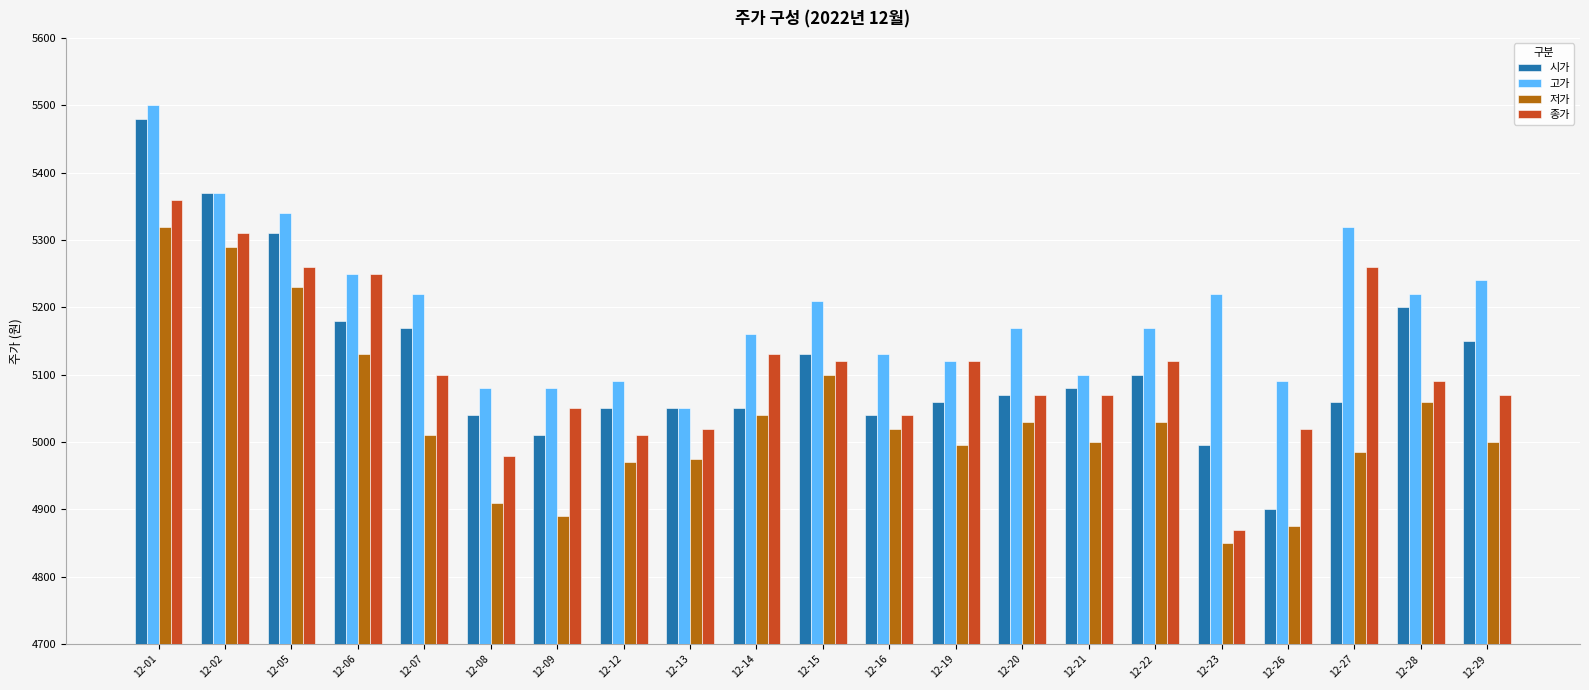

How many groups of bars are there?

21